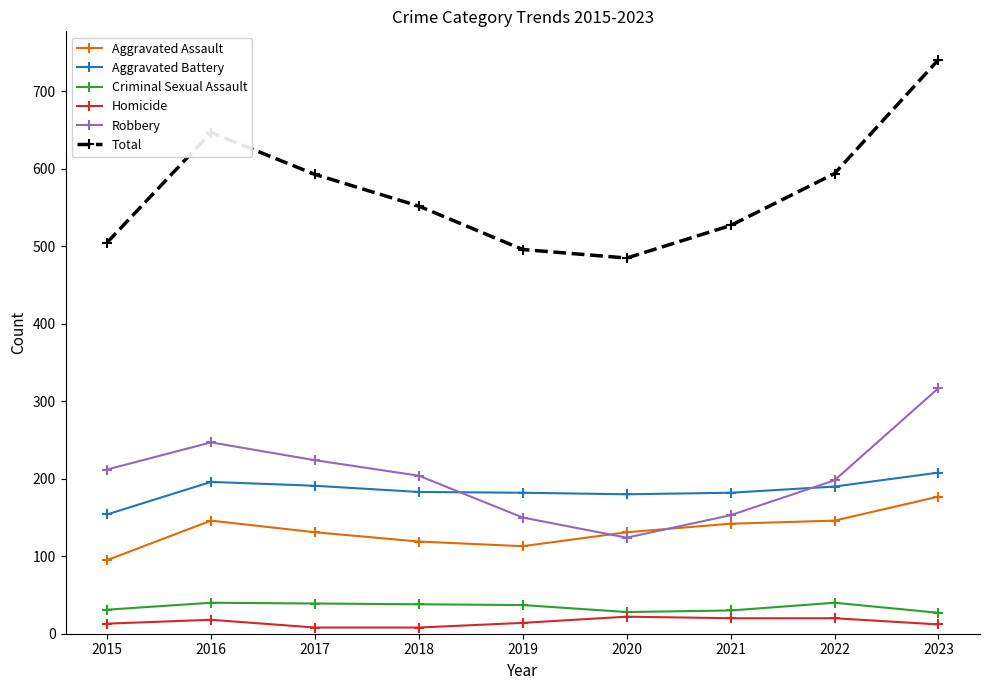

Is it true that Aggravated Assault equals 119 at 2018?

True